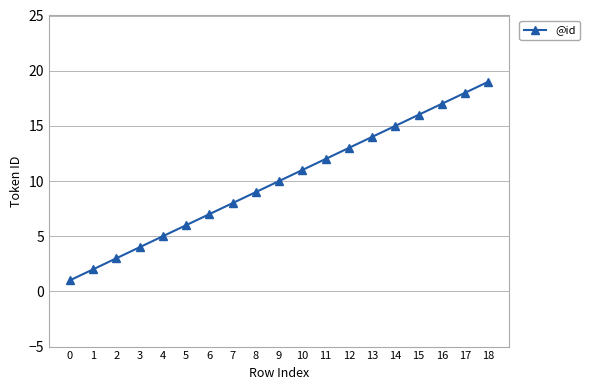

What is the sum of the values at 11 and 14?

27